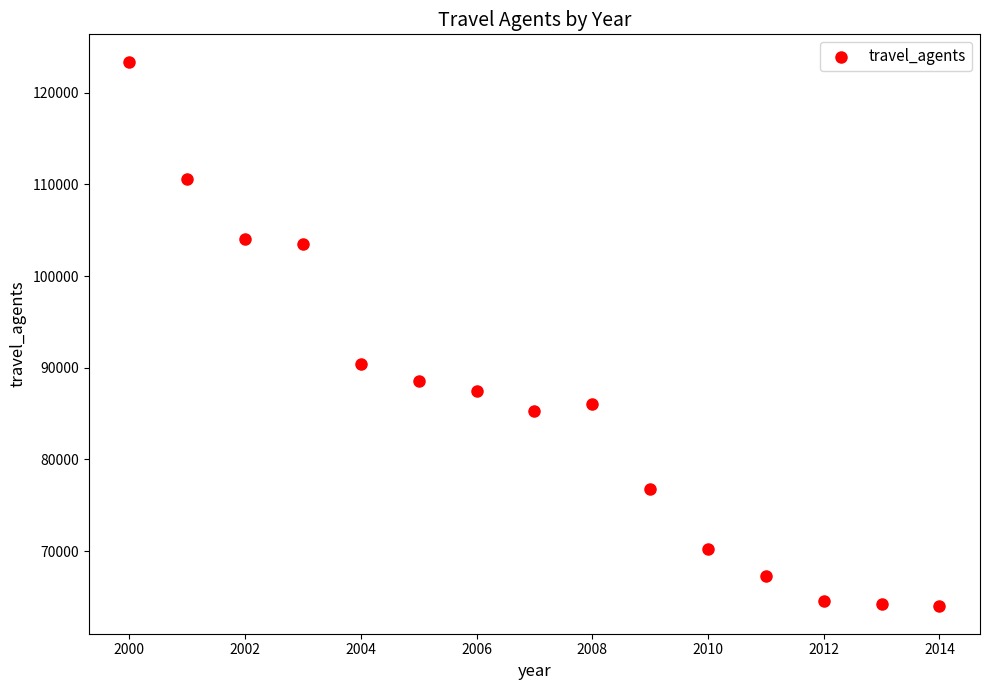

What is the range of Y values (max minus min)?

59410